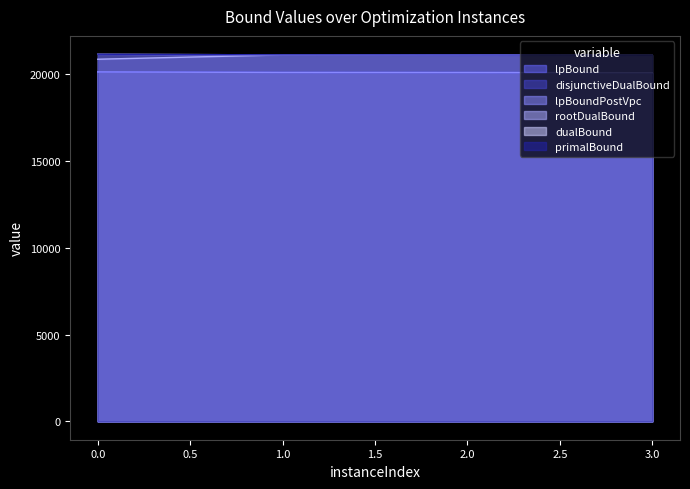

What is the sum of all dualBound values?

84533.0